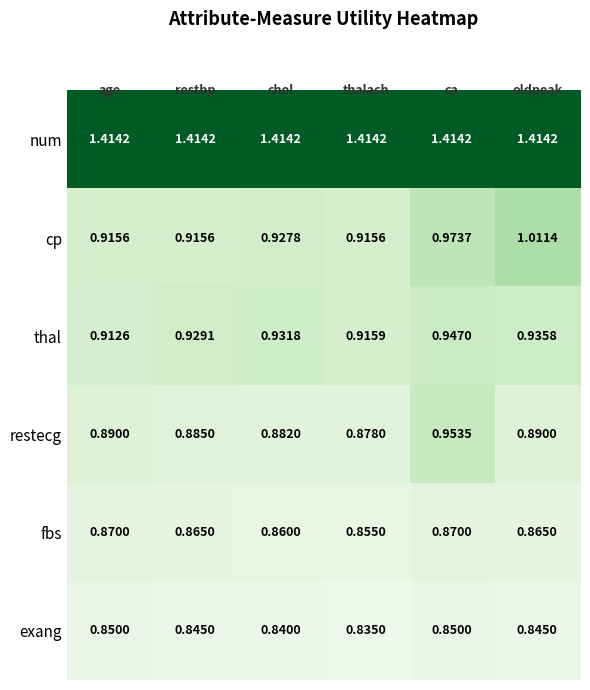

List the series in order of their peak value, lowest first.

exang, fbs, thal, restecg, cp, num